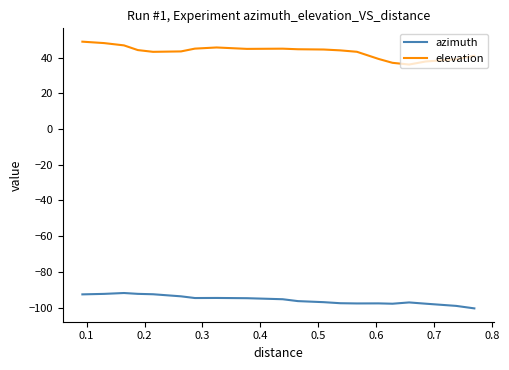

Rank the series by their average value, from lowest to highest.

azimuth, elevation